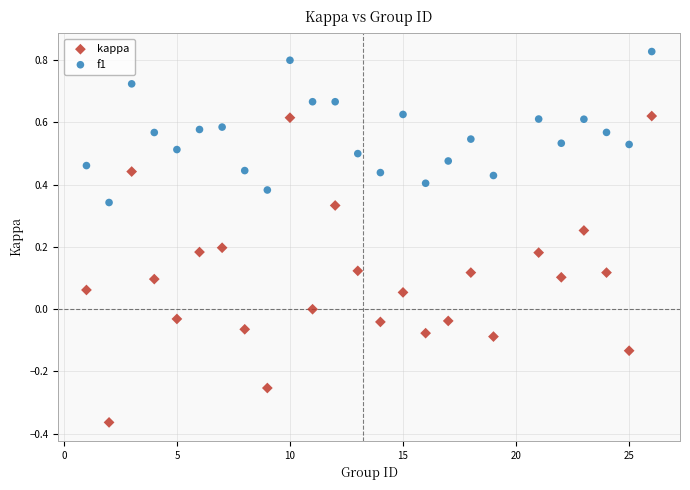

What are all the series names shown in the legend?

kappa, f1